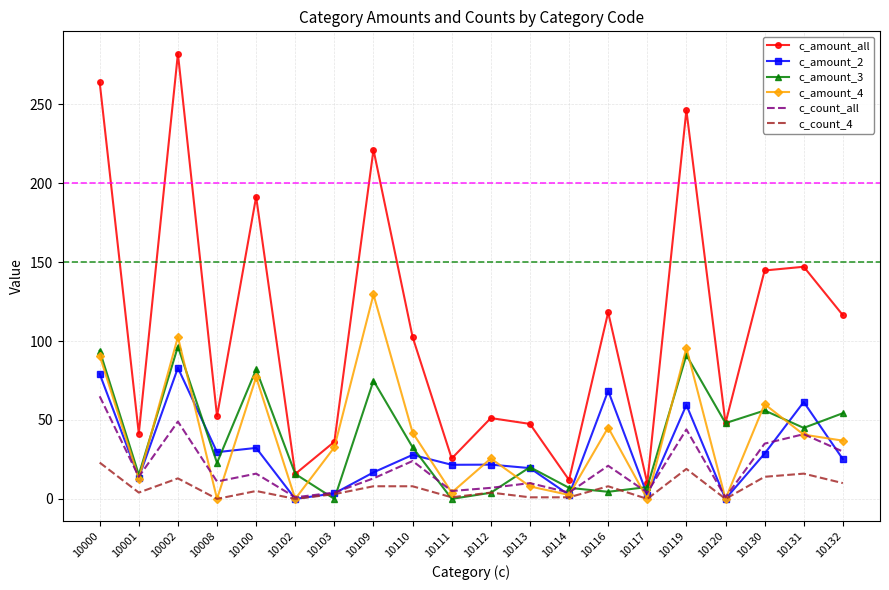

What is the greatest value displayed?

282.1